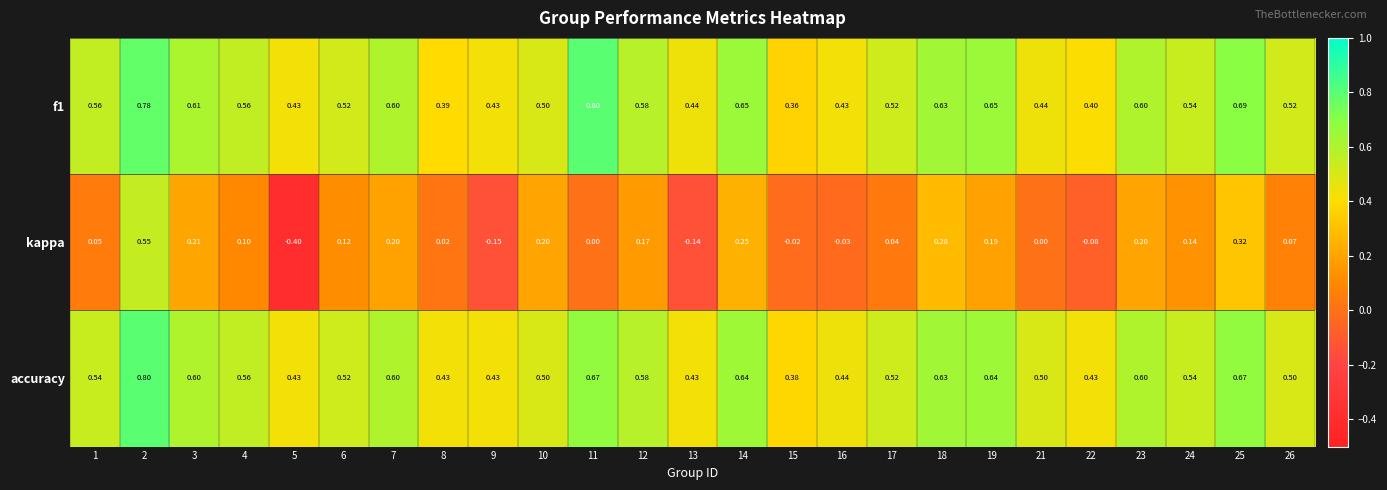

At how many categories does at least one series exceed 0?

25